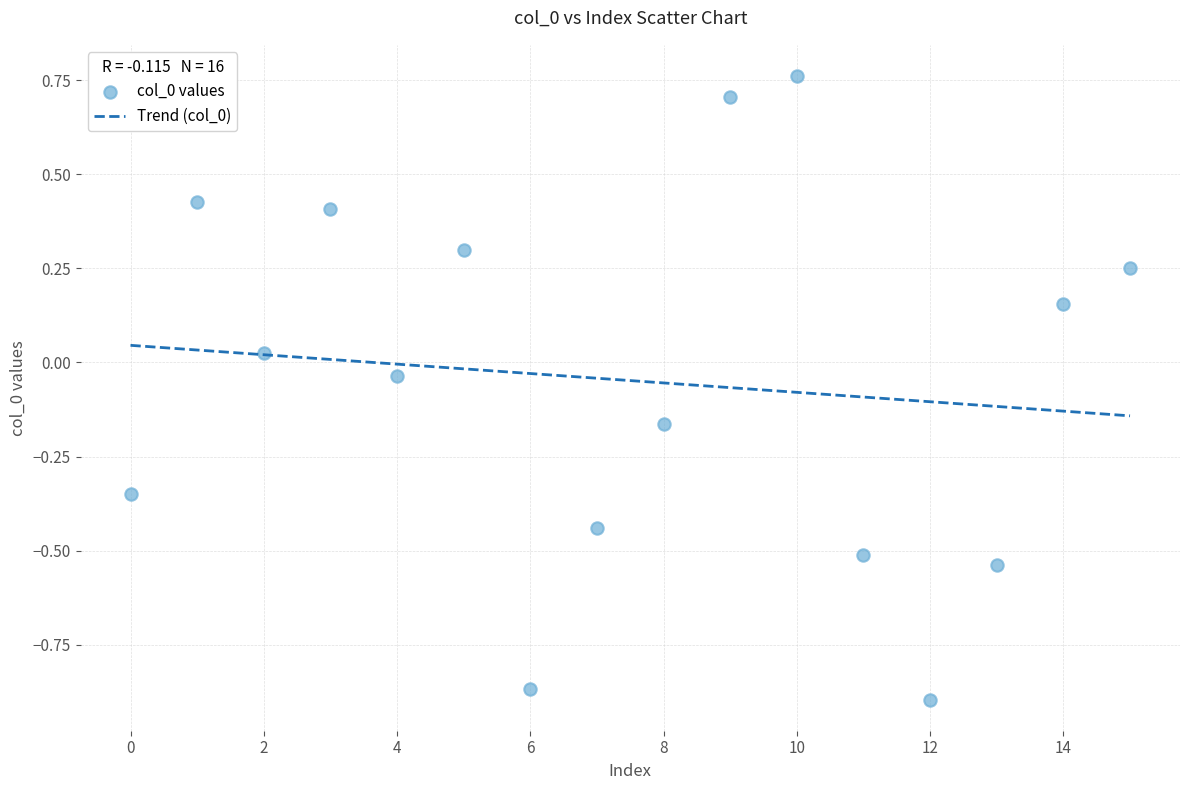

What is the range of Y values (max minus min)?

1.7